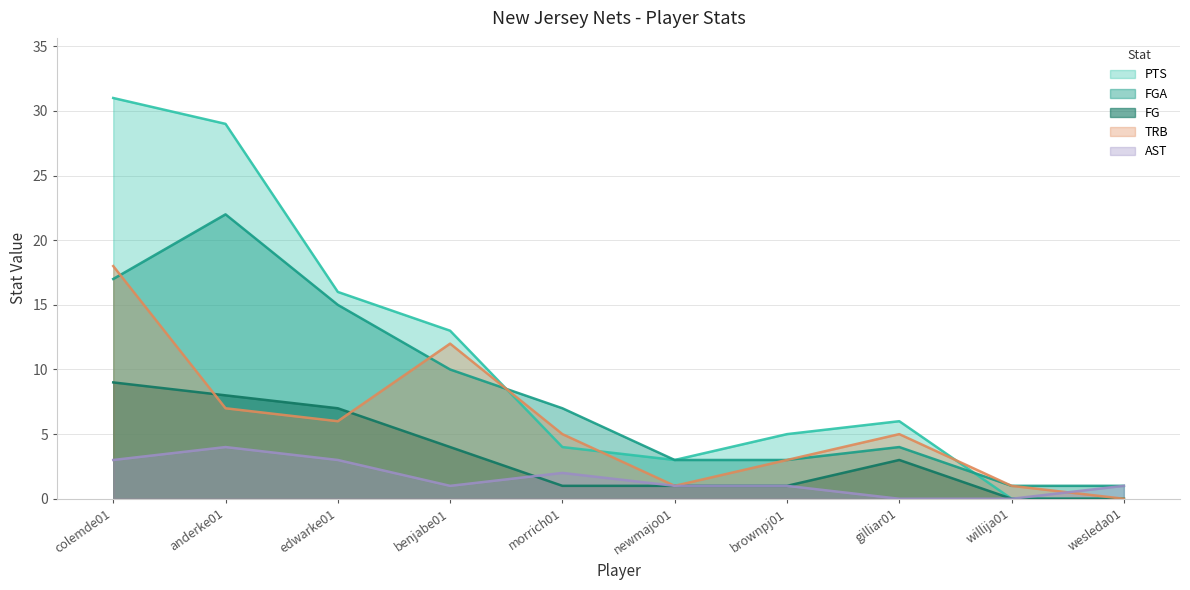

List the series in order of their overall mean, lowest first.

AST, FG, TRB, FGA, PTS